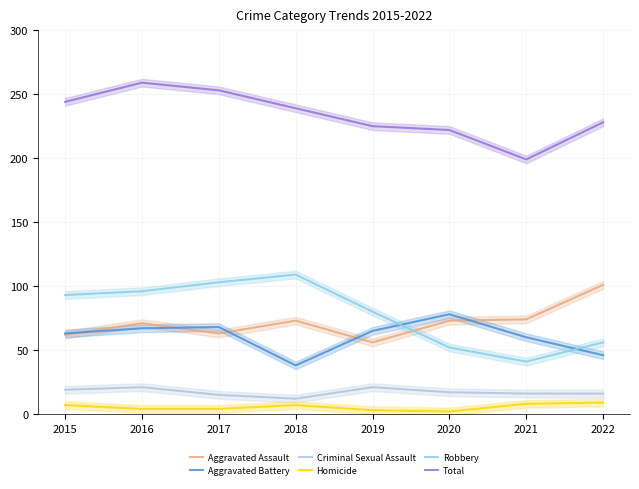

What is the difference between the second highest and minimum values in the Criminal Sexual Assault series?

9